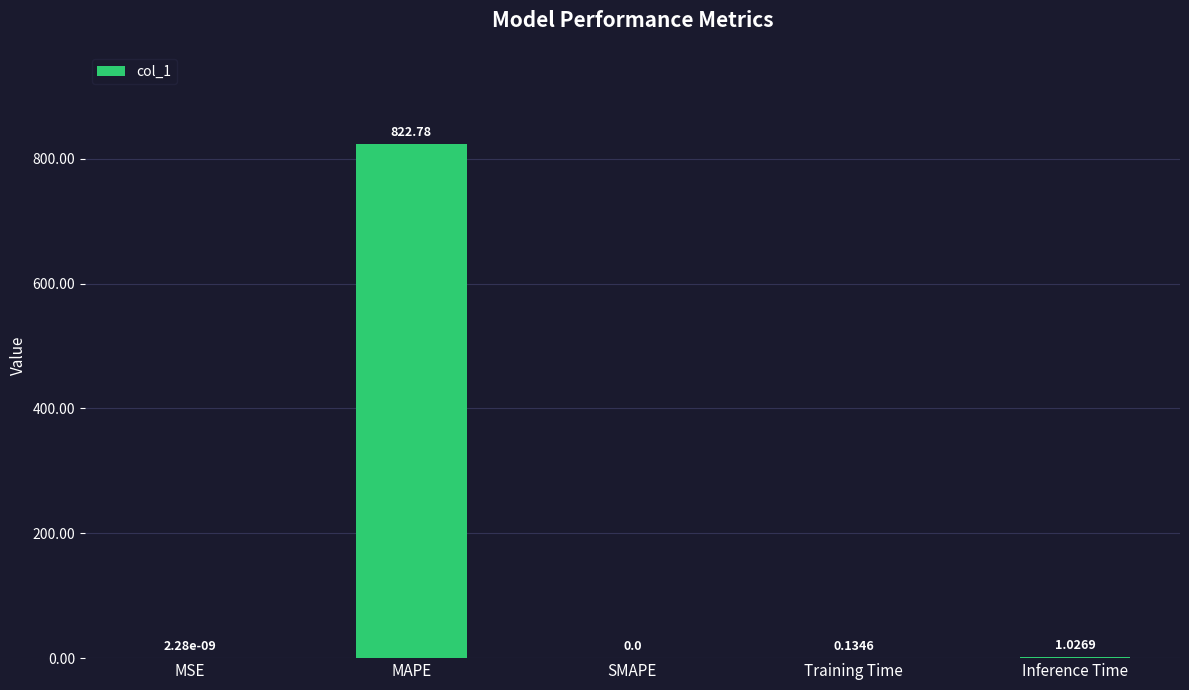

What is the sum of all values?

823.9